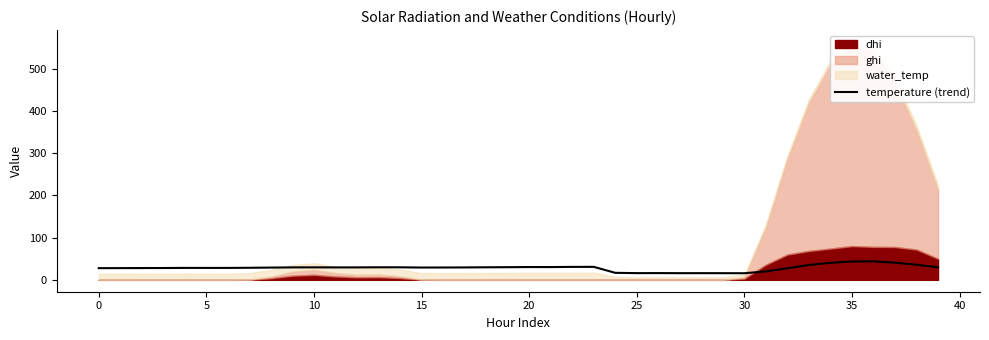

Count the number of values greater than 29.

22